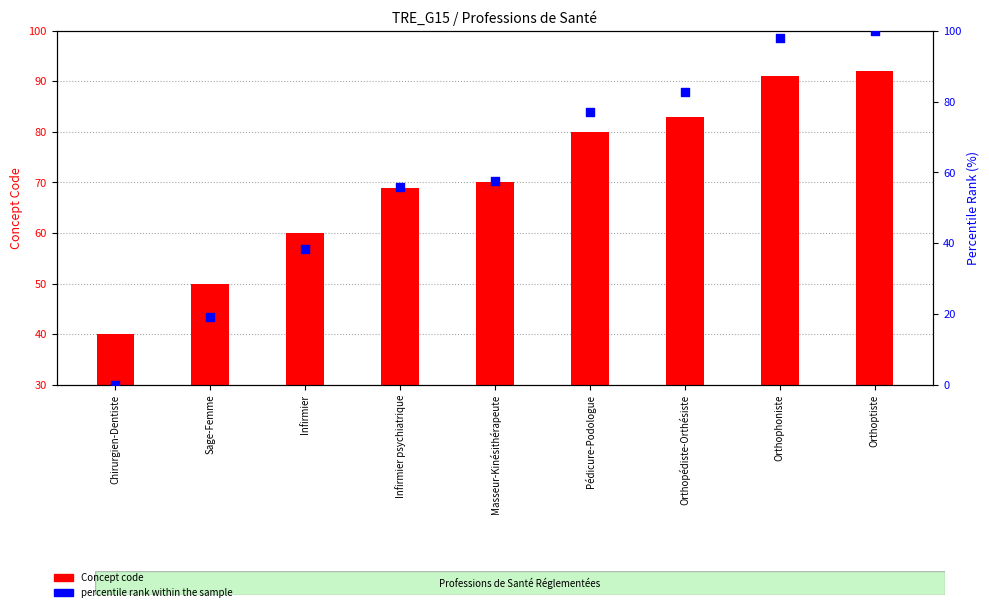

Which series reaches the minimum Y coordinate?

percentile rank within the sample